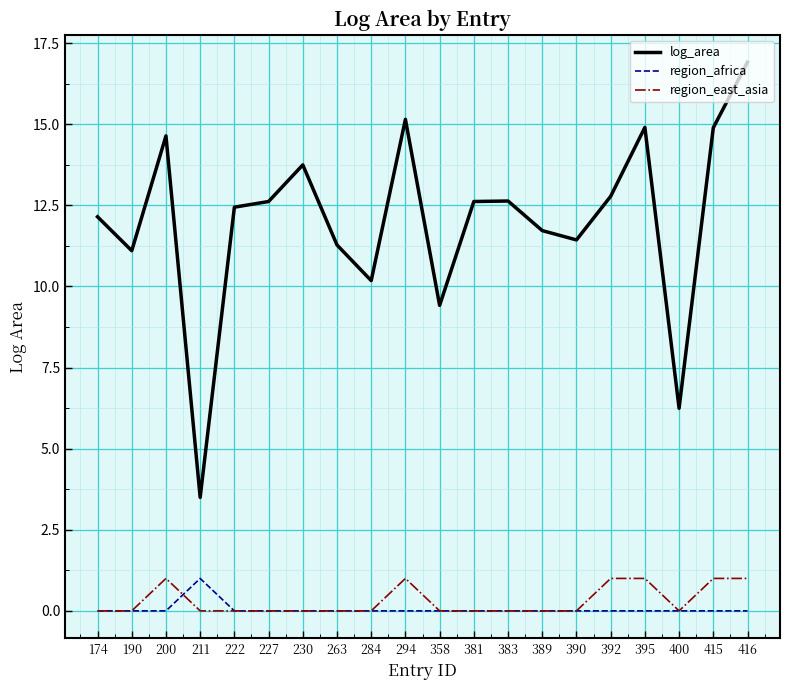

Is the value of log_area at 392 greater than the value of region_east_asia at 390?

Yes